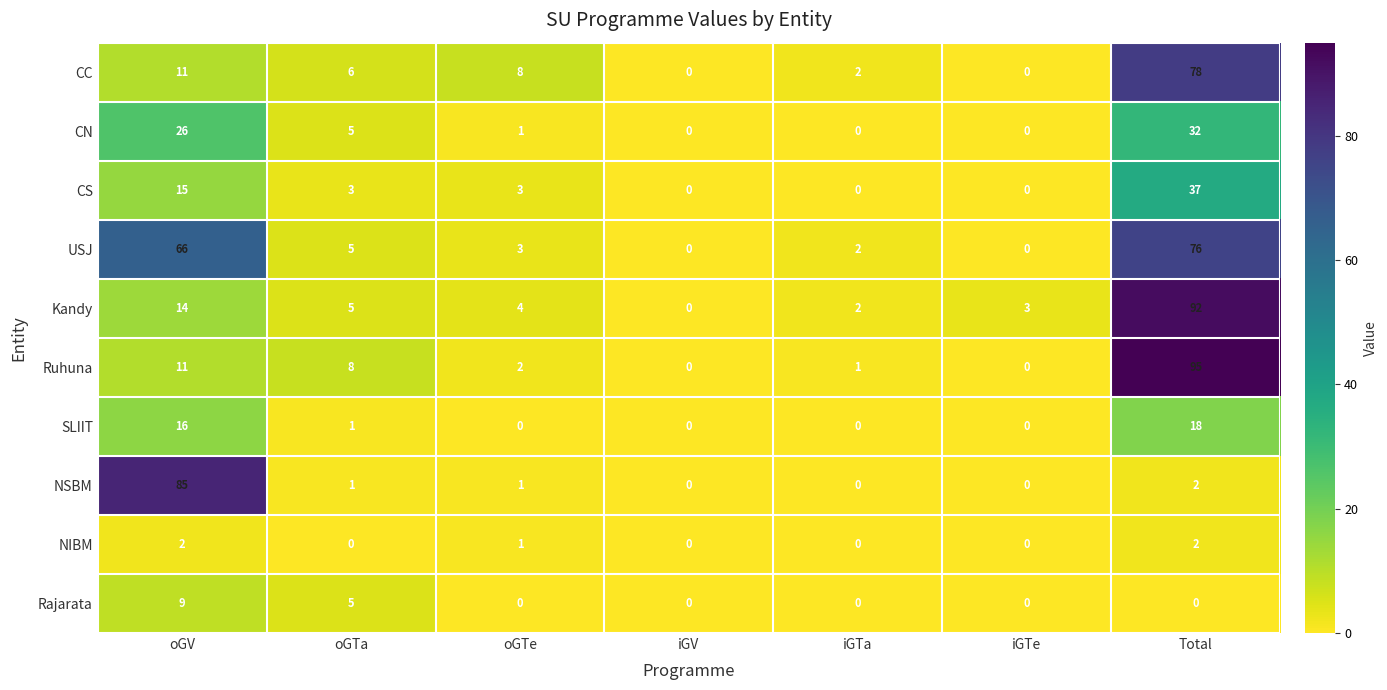

Where does the USJ series first go above 3?

oGV